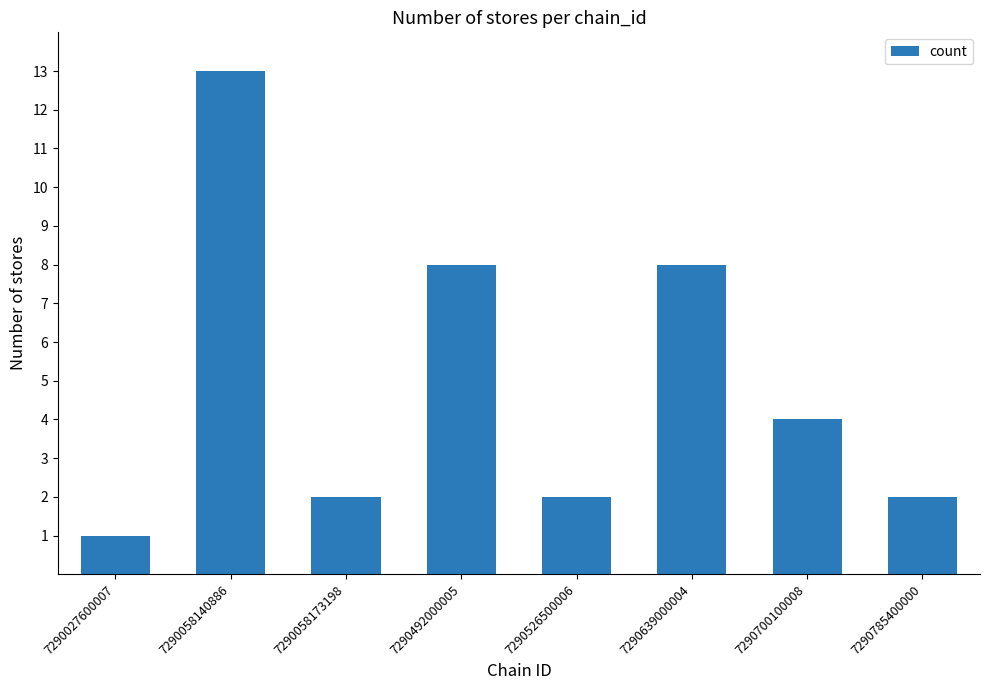

How many distinct data groups are displayed?

1